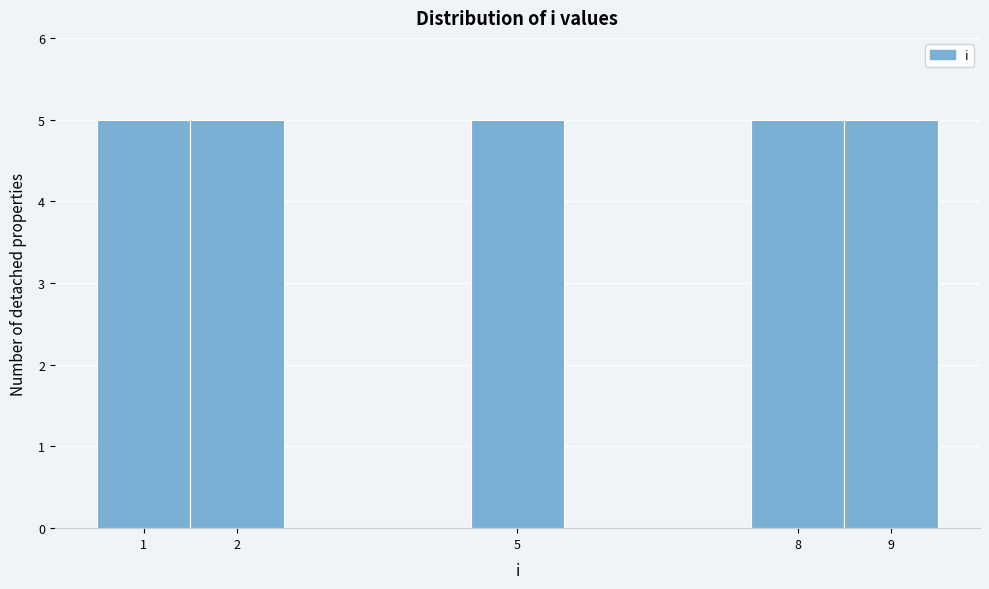

What is the height of the bar covering 0.5 to 1.5 on the x-axis? The values are not printed on the chart, so give them approximately, as read against the axis.

5